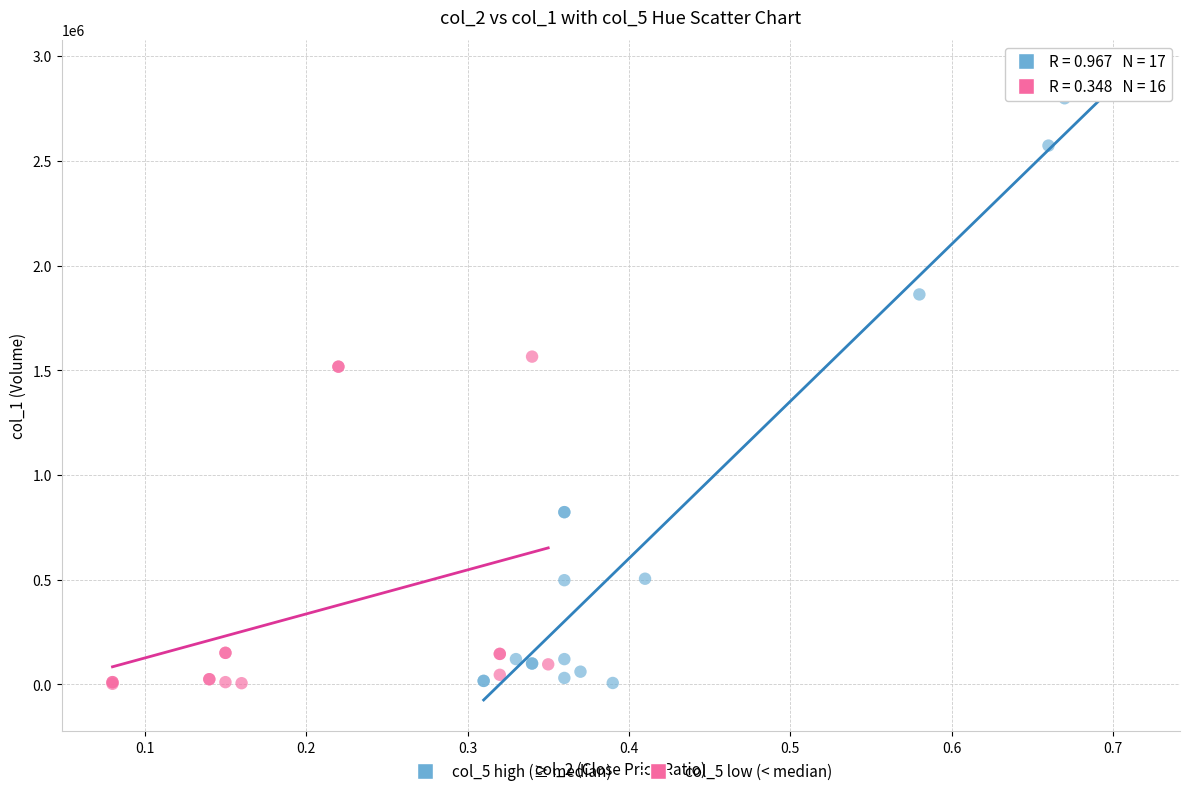

Which series contains the highest Y value?

col_5 high (≥ median)